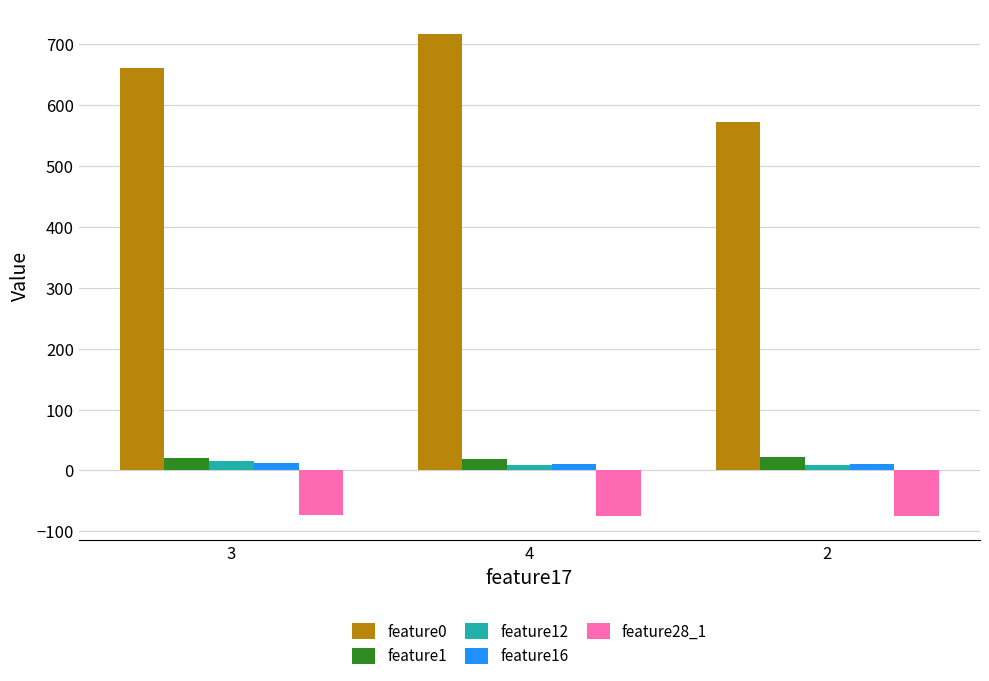

What is the sum of the feature16 values at 4 and 2?

21.2